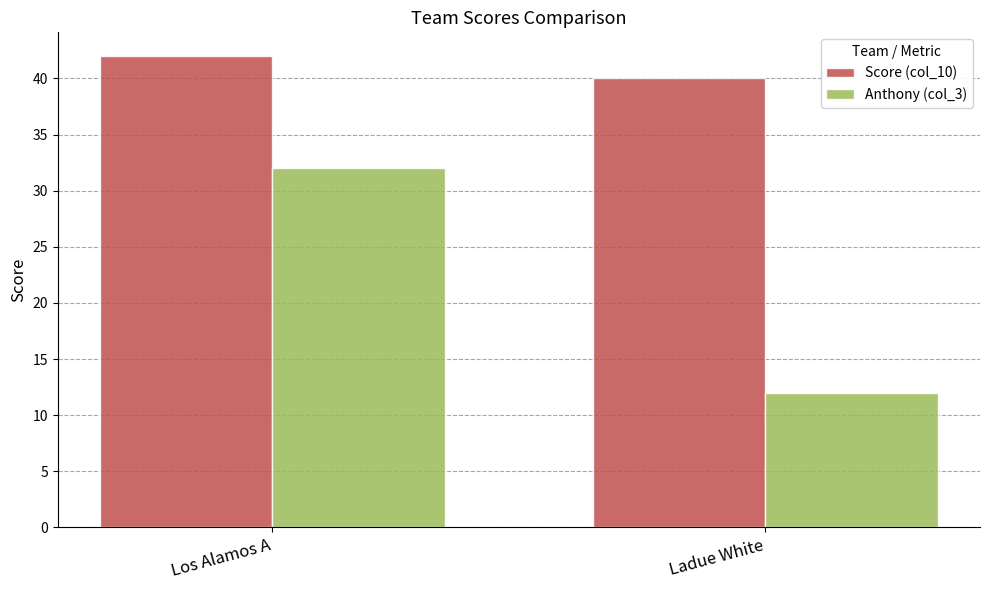

What is the label of the 1st bar from the left?

Los Alamos A